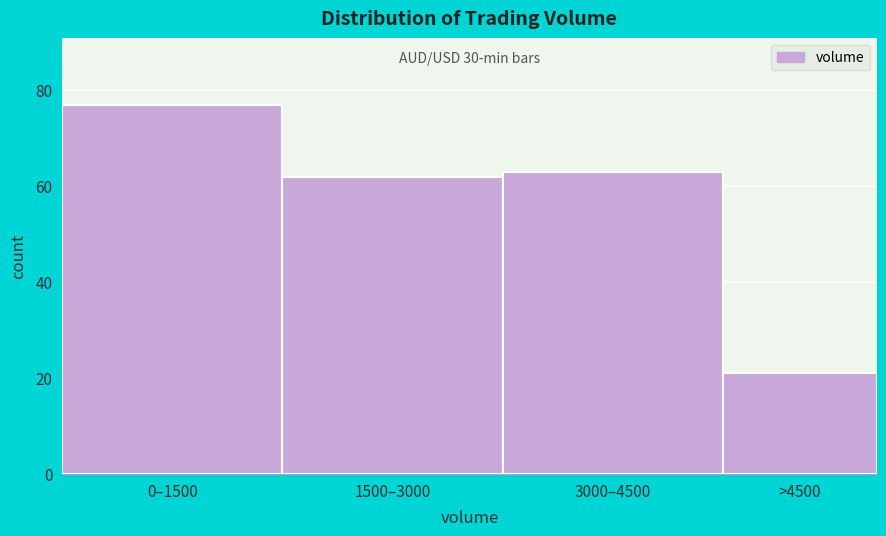

Reading left to right, what are all the values shown in this chart?

77	62	63	21